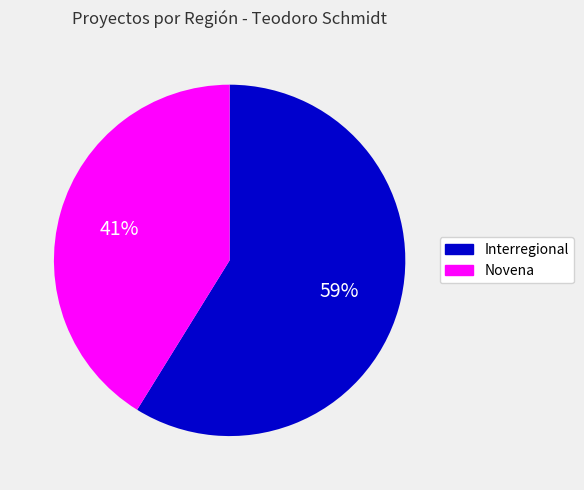

Is there any slice that represents more than half of the pie?

Yes